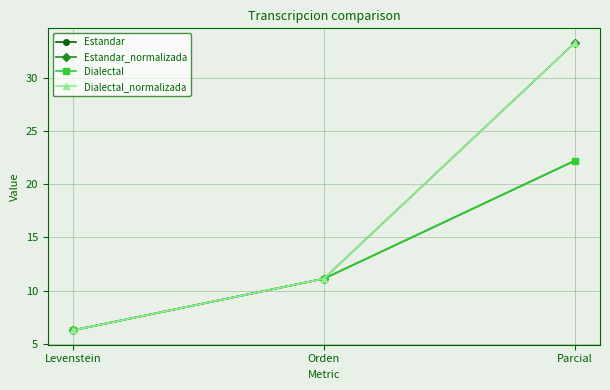

The value of Dialectal_normalizada at Orden is 11.1. True or false?

True